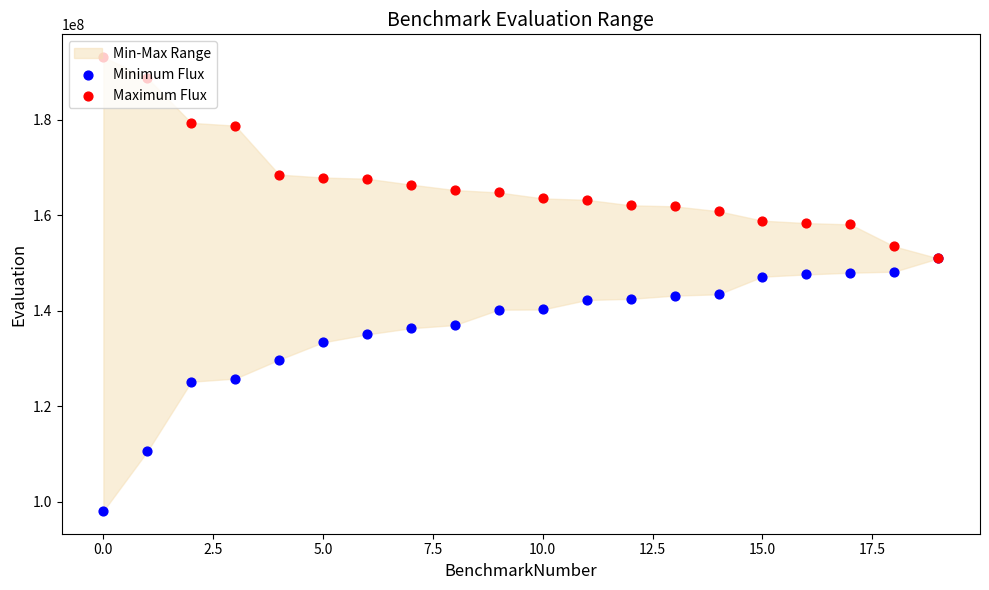

Is the value of Minimum Flux at 5.0 greater than the value of Maximum Flux at 2.5?

No